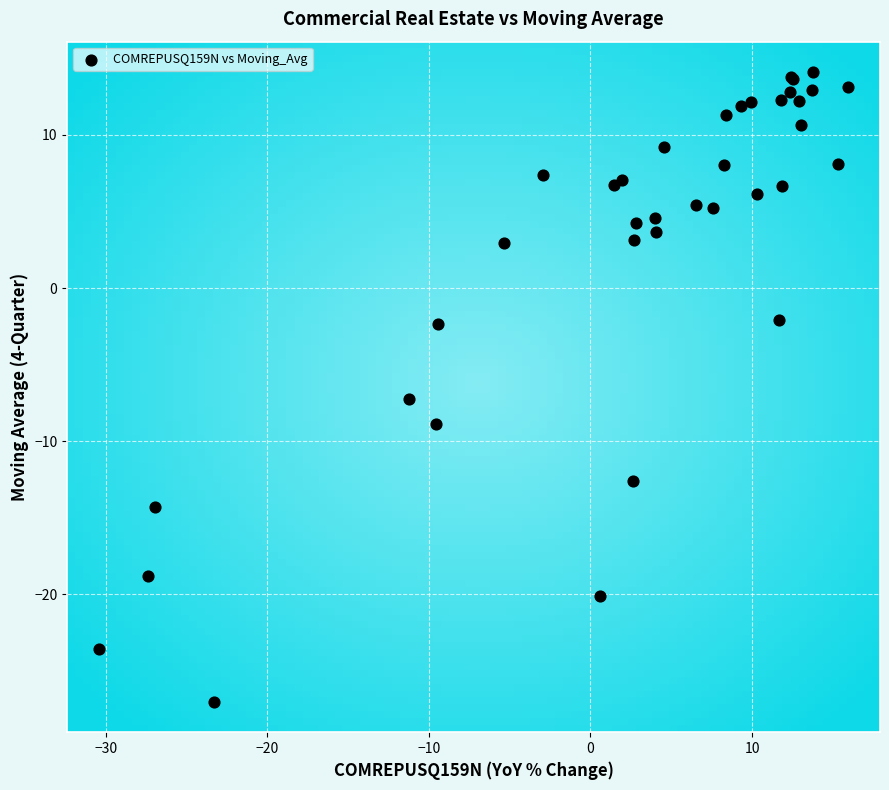

What Y value in the scatter plot is closest to -6?

-7.3